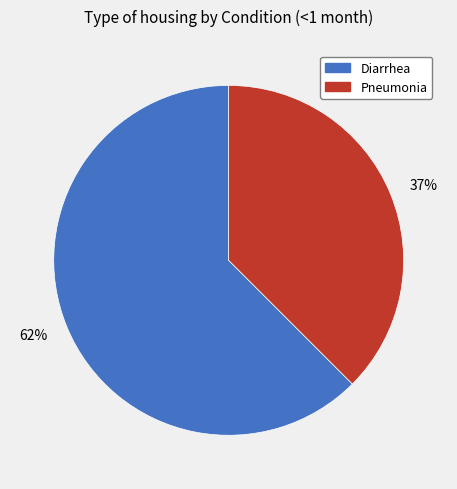

What is the majority slice?

62%